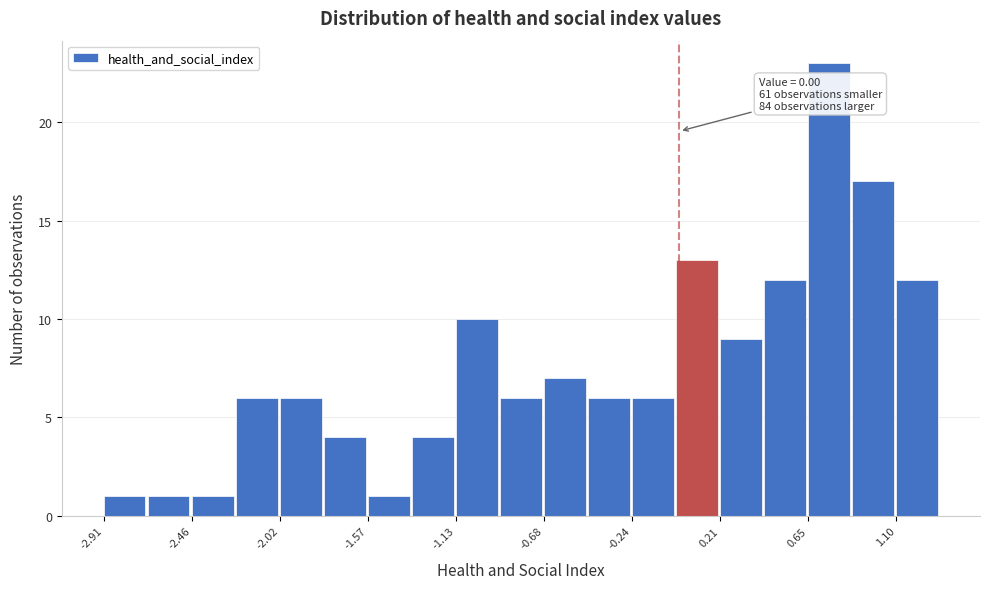

Over which range of the x-axis is the bar tallest?

0.65 to 0.85